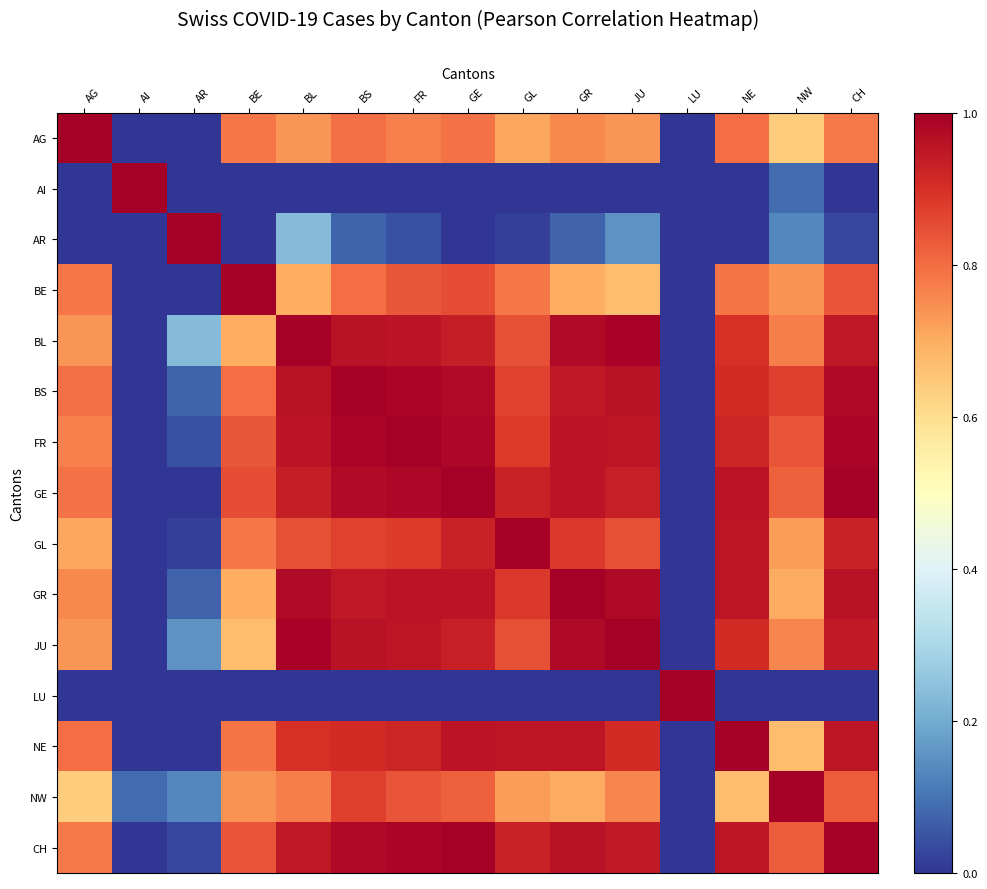

What is the spread (max minus min) of values at AG?

1.0